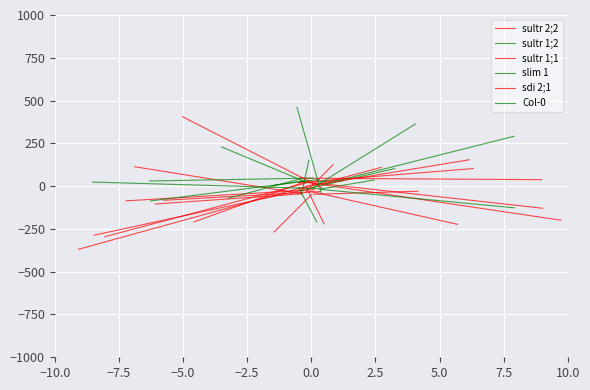

How many values in the Col-0 series exceed 39?

1